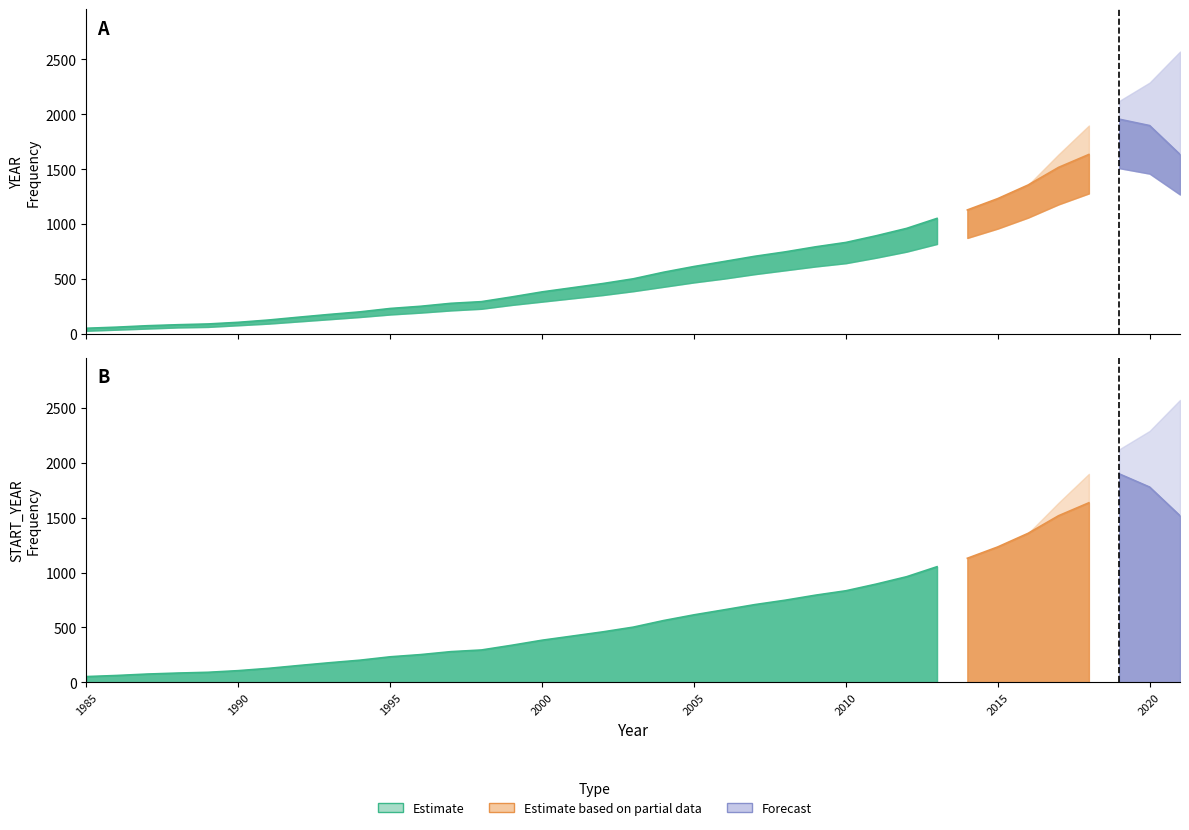

How many data points in START_YEAR_Frequency are above 563?

17